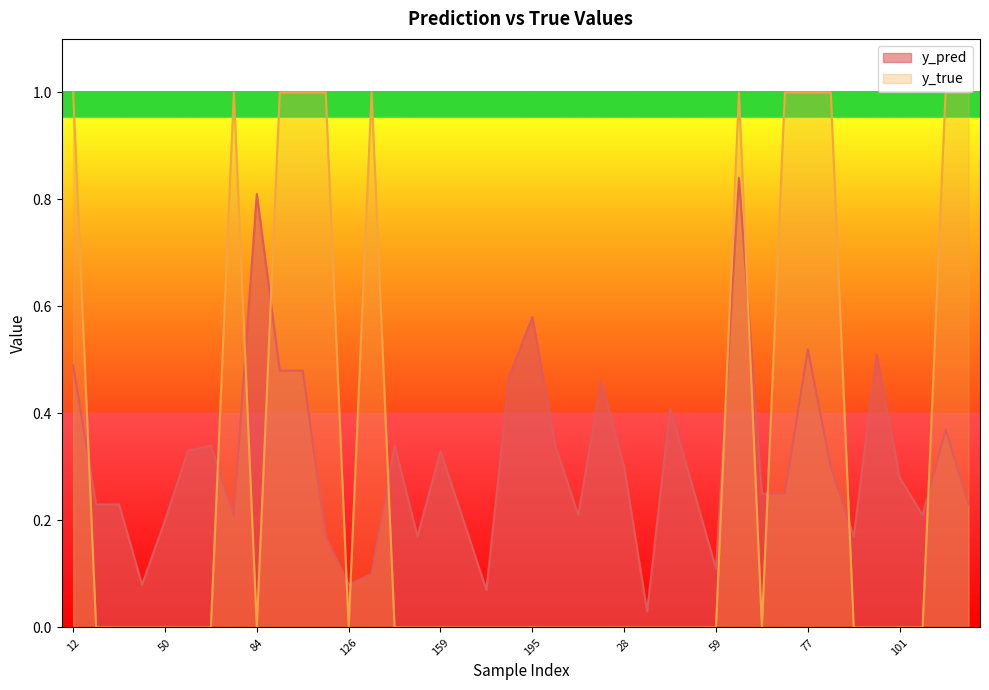

Count the number of data series in this chart.

2